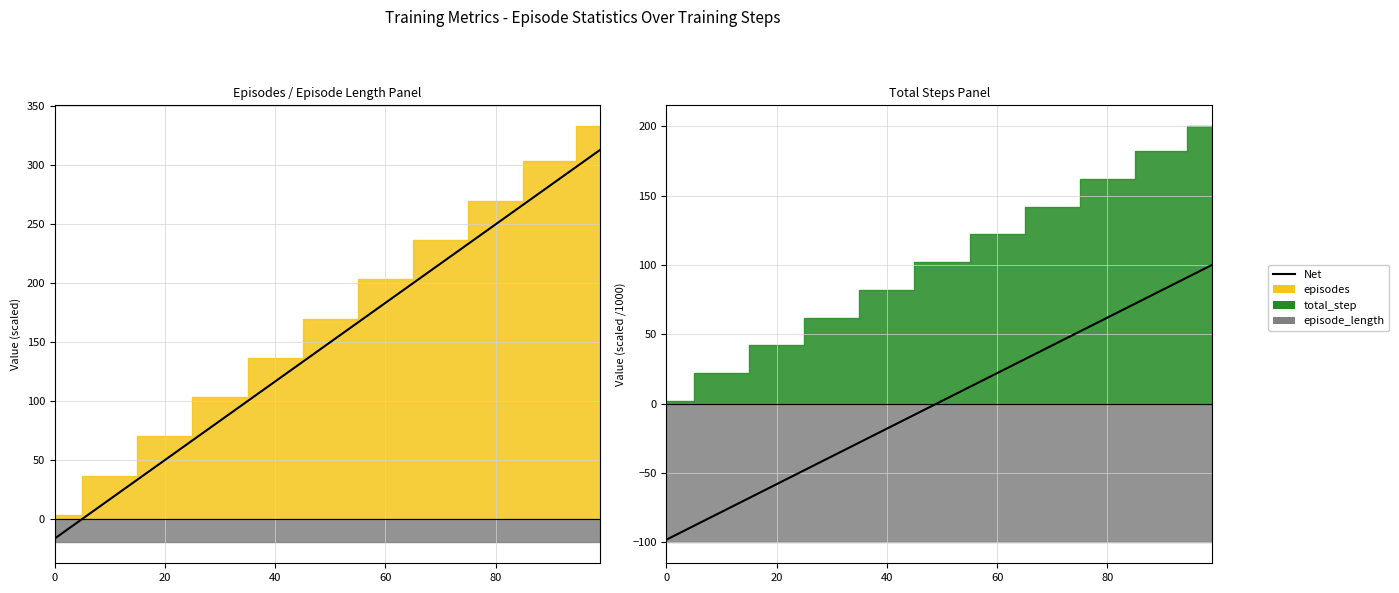

How many lines are shown in the chart?

1